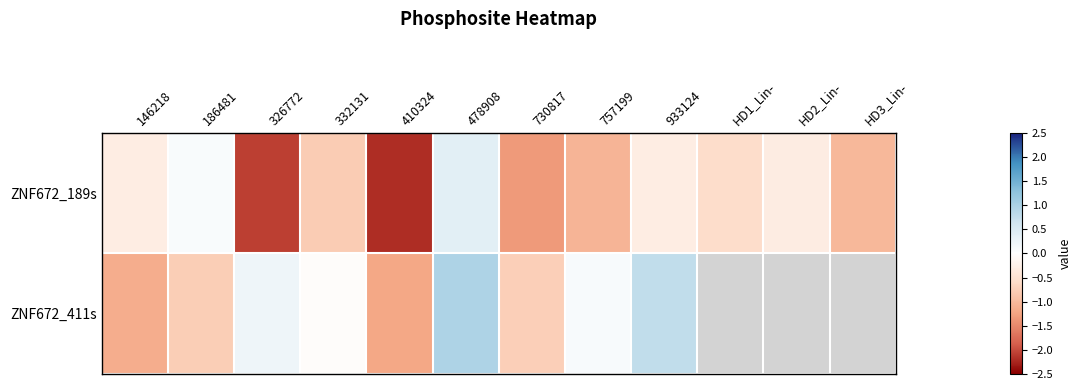

What is the sum of the ZNF672_189s values at 933124 and 410324?

-2.5